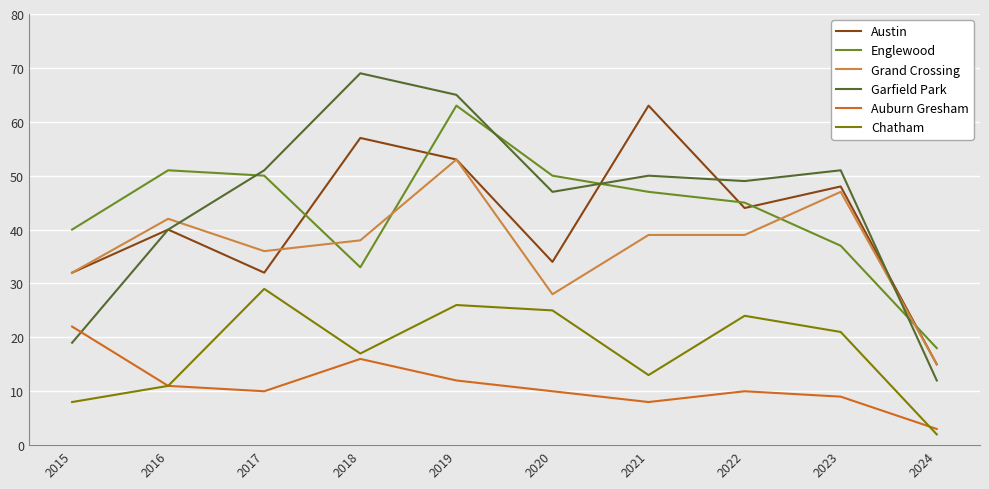

What is the sum of the Englewood values at 2020 and 2022?

95